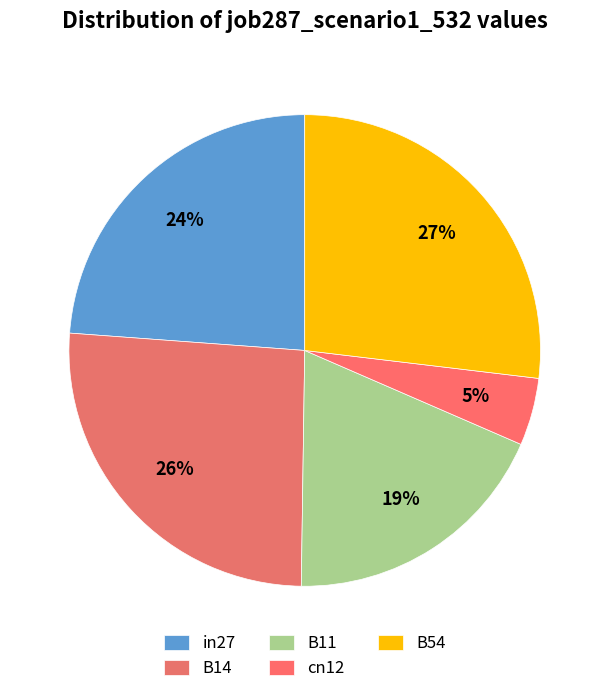

Count the number of slices in the pie.

5